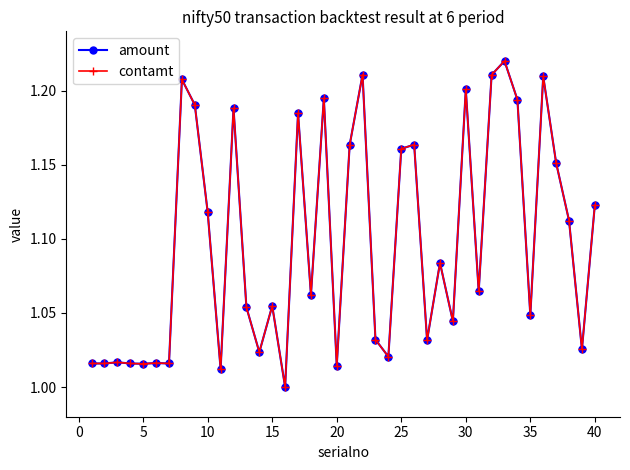

What is the maximum value for amount?

1.2